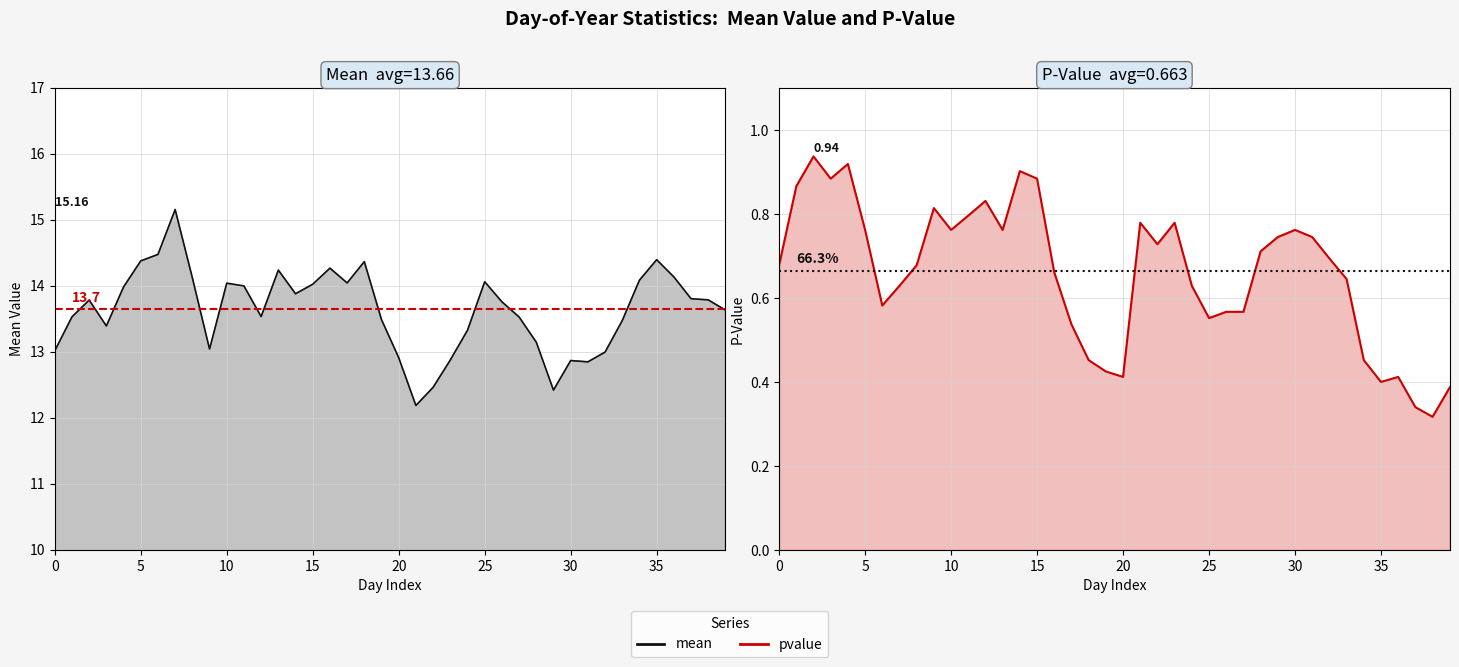

What is the average value of the pvalue series?

0.7